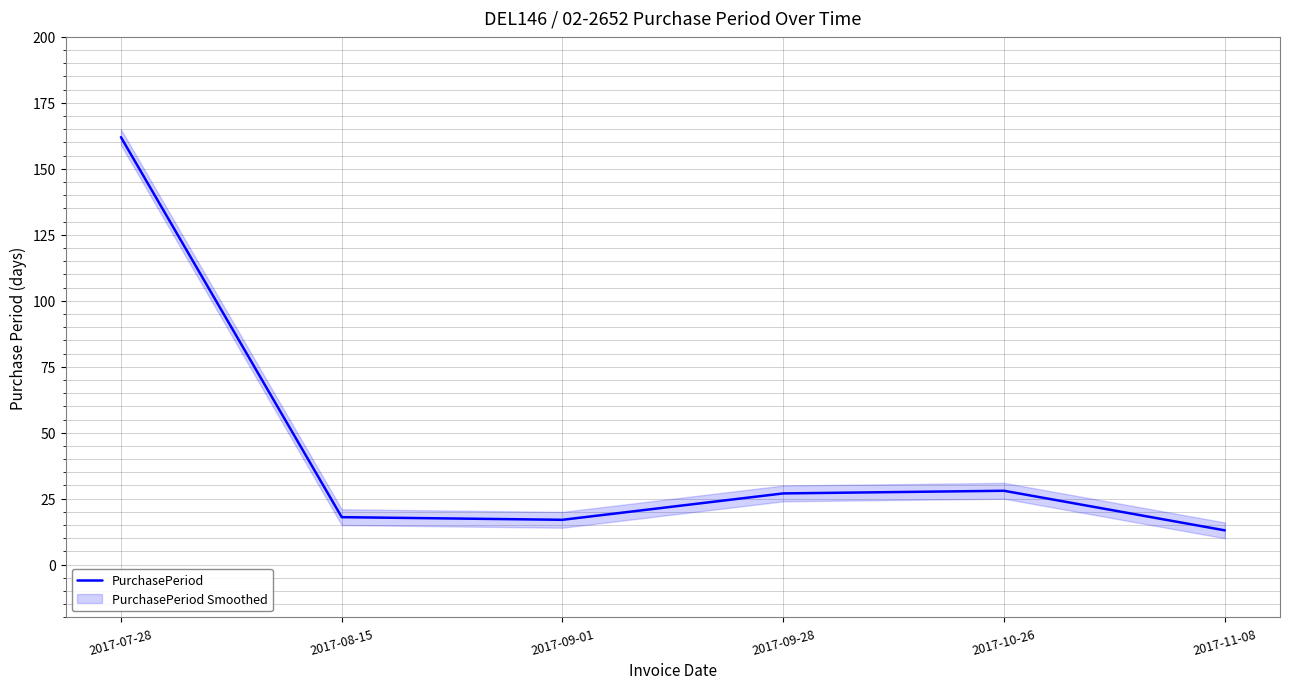

True or false: the data shows 11 at 2017-09-01.

False